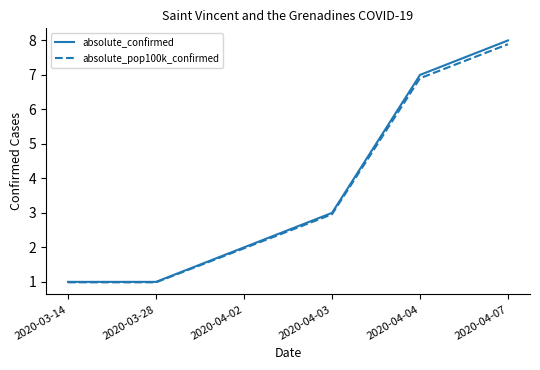

What is the average value of the absolute_pop100k_confirmed series?

3.6